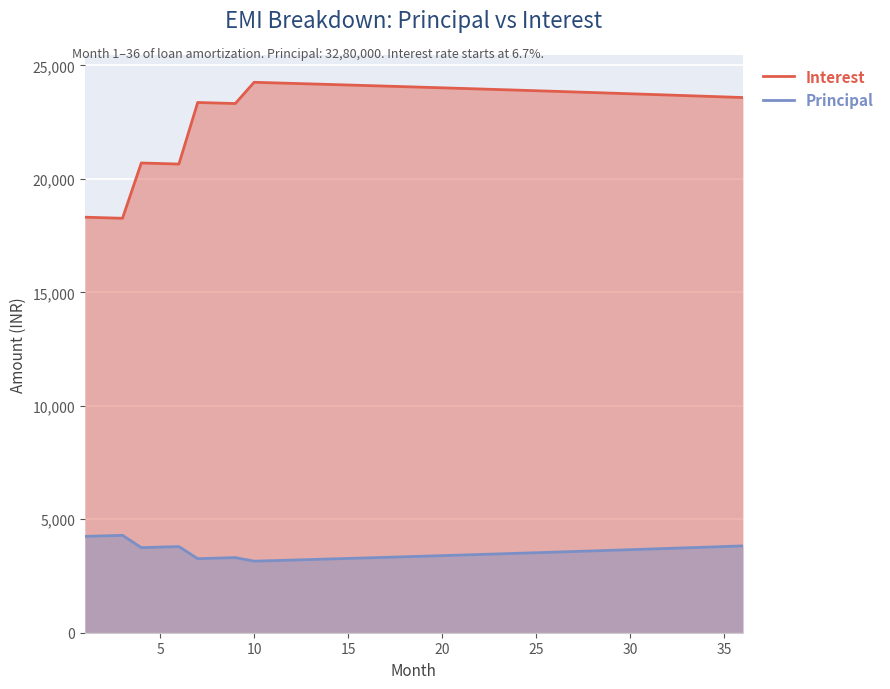

What is the lowest value of the Principal series?

3154.1